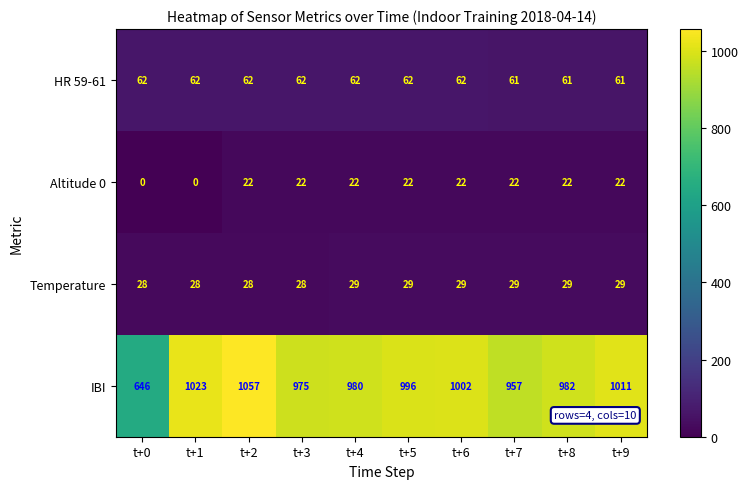

Which series has the largest range (max minus min)?

IBI